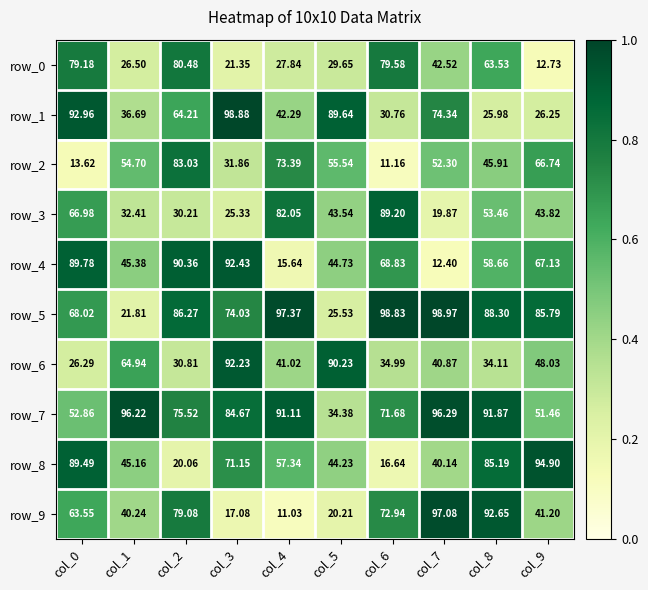

Is it true that row_1 equals 42.3 at col_4?

True